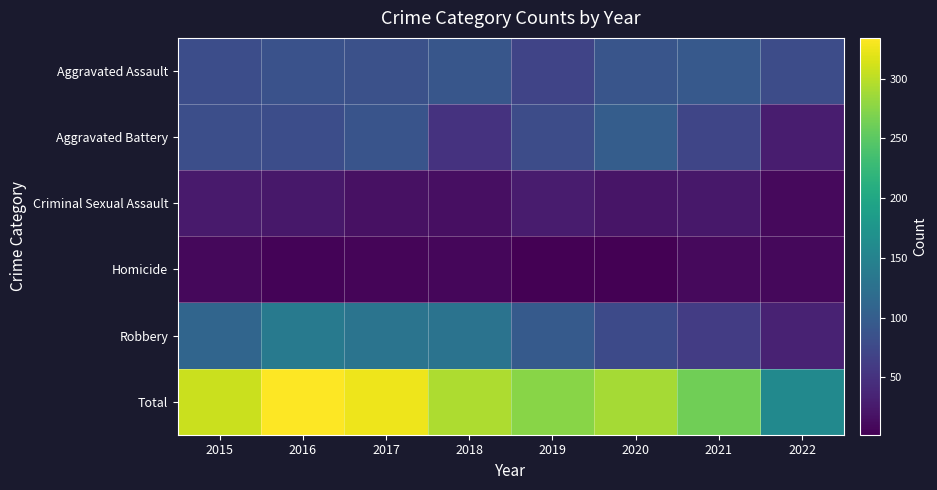

At how many categories does at least one series exceed 188?

7